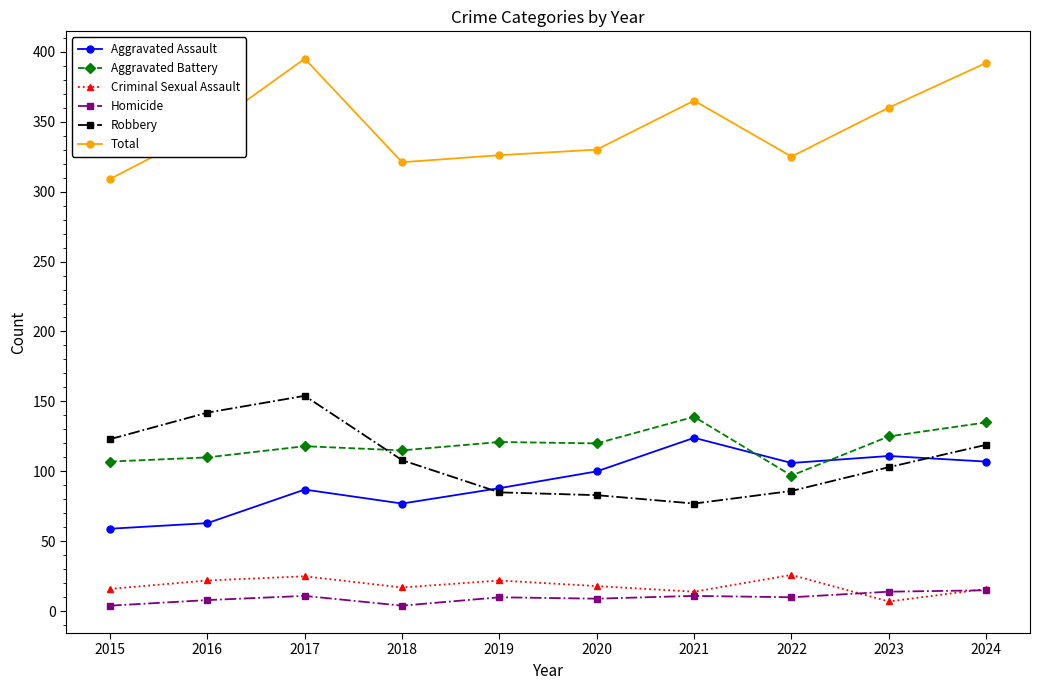

True or false: Robbery and Criminal Sexual Assault cross at least once.

False